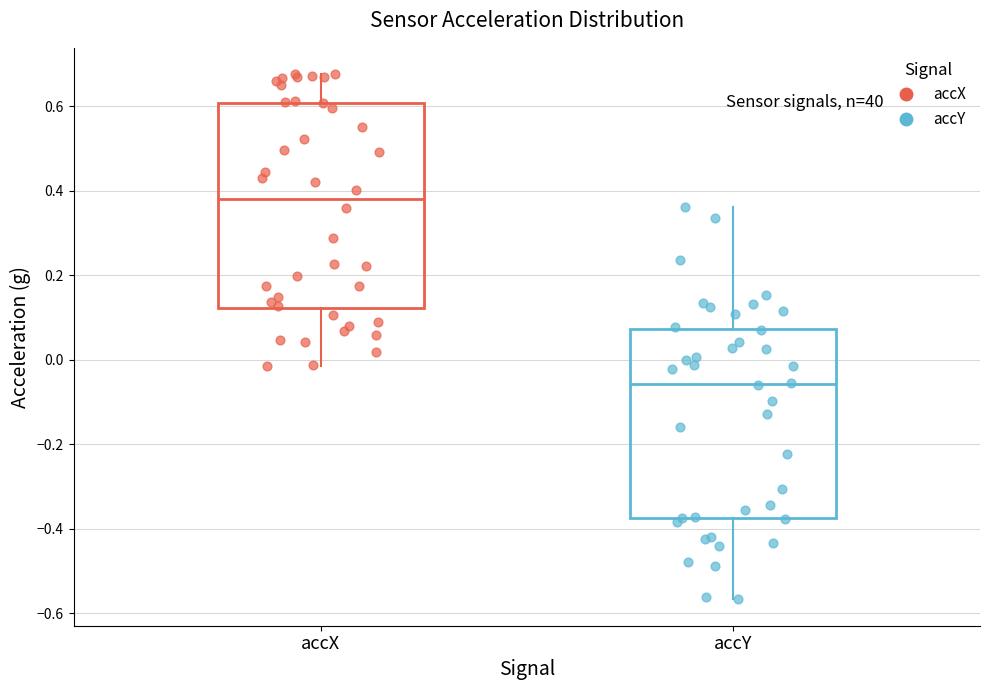

Comparing the boxes themselves (not the whiskers), which one is the tallest?

accX